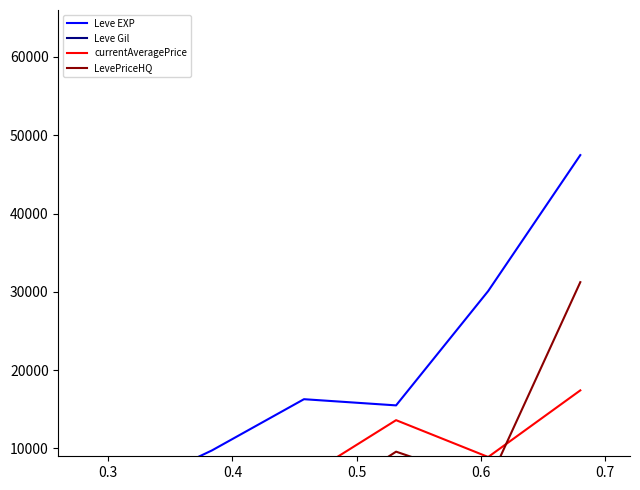

Which series has the widest spread of values?

Leve EXP